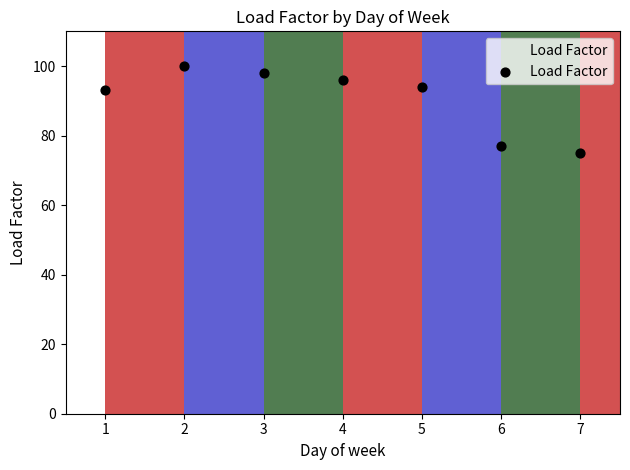

What is the range of Y values (max minus min)?

25